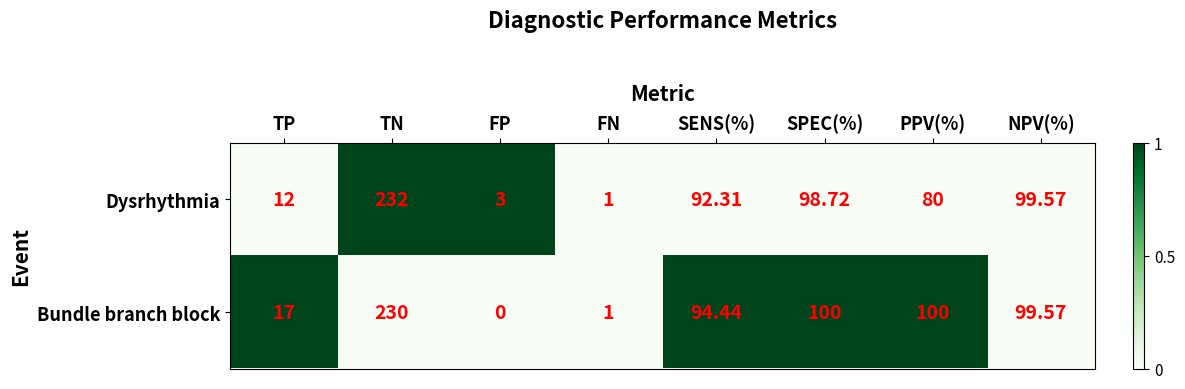

At which label does Bundle branch block reach its peak?

TN